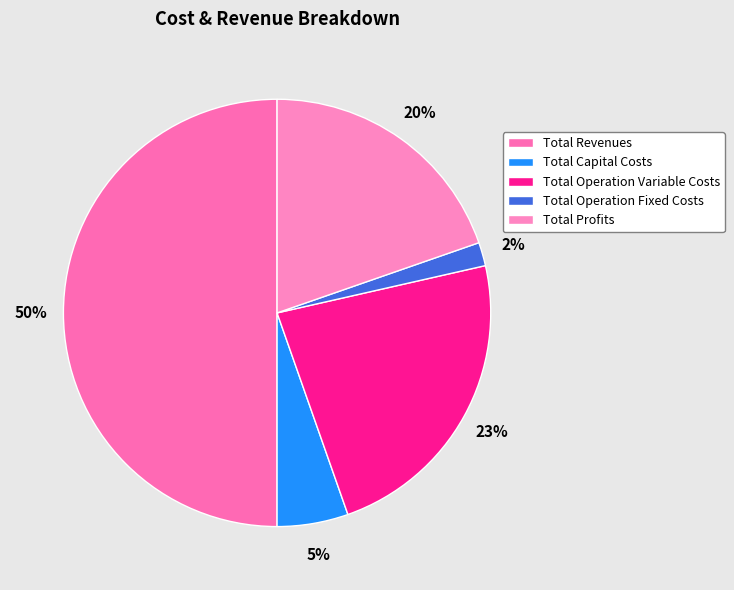

Which slice is the smallest?

Total Operation Fixed Costs